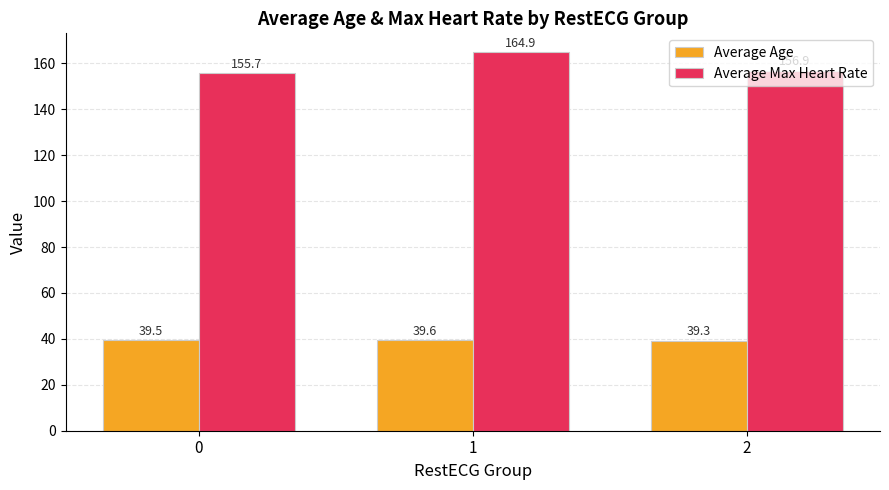

Is the value of Average Max Heart Rate at 2 greater than the value of Average Age at 2?

Yes